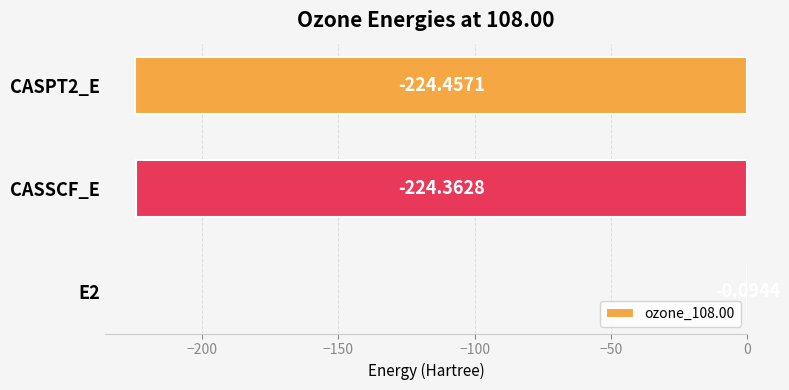

At which label is the value closest to -112?

E2